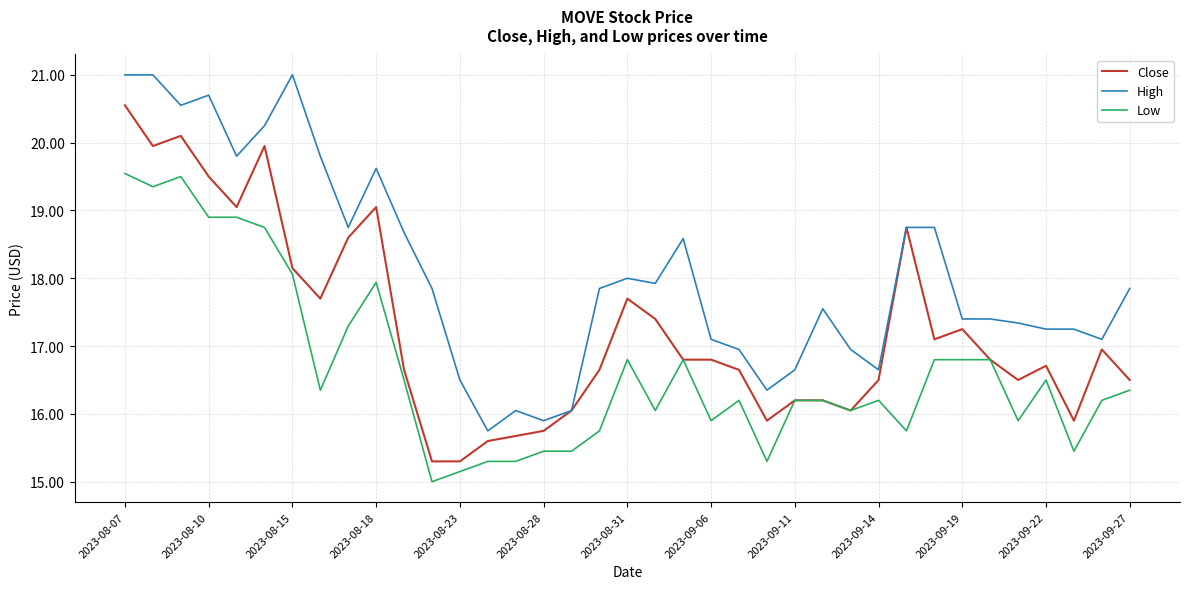

List the series in order of their overall mean, highest first.

High, Close, Low